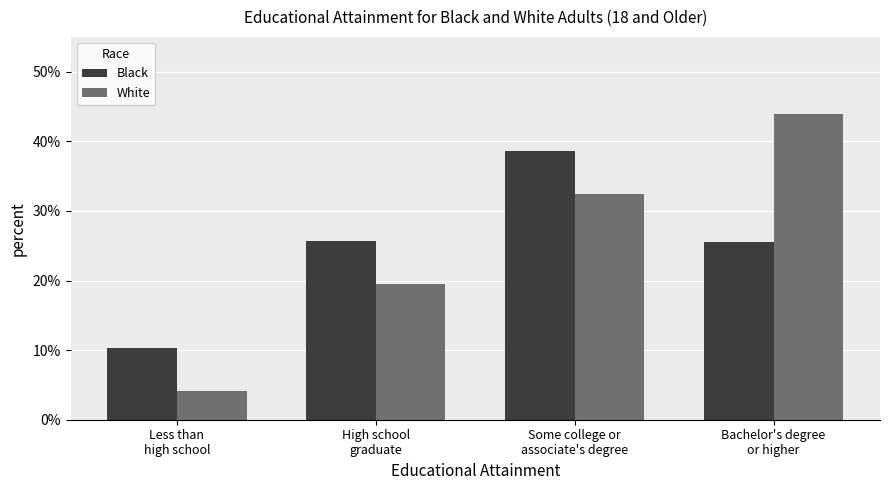

Reading left to right, what are all the values shown in this chart?

Black: Less than
high school=0.1	High school
graduate=0.3	Some college or
associate's degree=0.4	Bachelor's degree
or higher=0.3
White: Less than
high school=0.0	High school
graduate=0.2	Some college or
associate's degree=0.3	Bachelor's degree
or higher=0.4